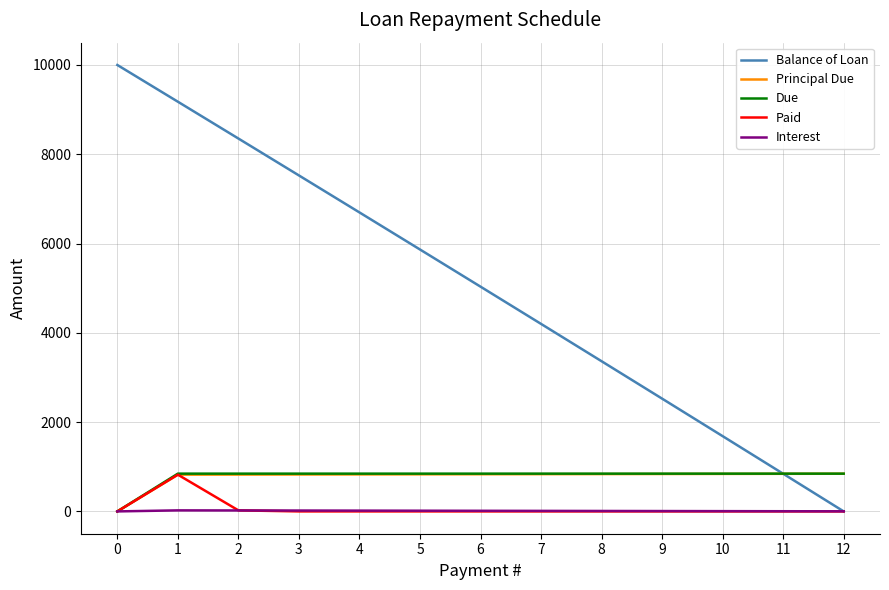

Is the value of Due at 9 greater than the value of Paid at 10?

Yes